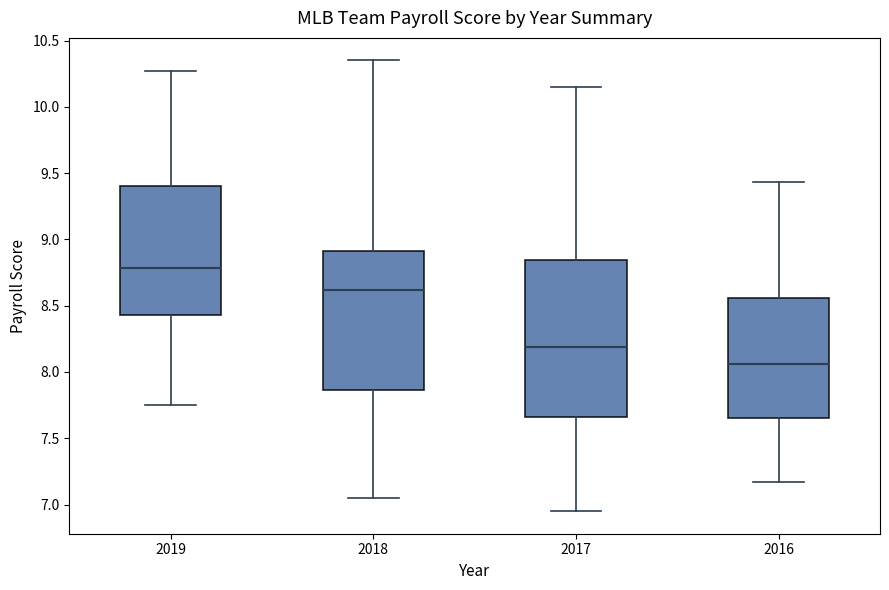

Which box is the tallest, from its lower edge to its upper edge?

2017